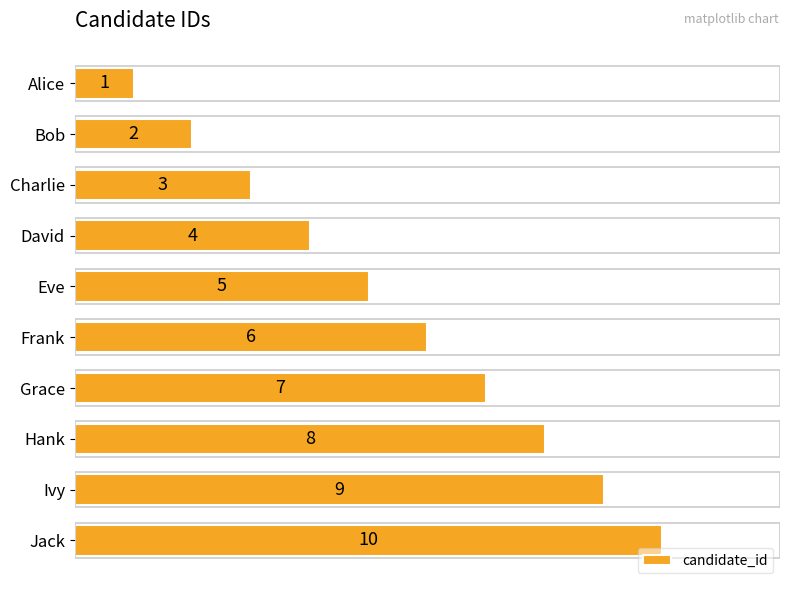

What position from the top is Ivy?

9